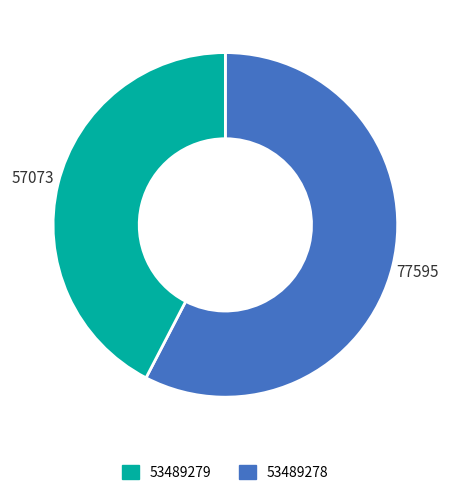

Is there a majority slice in this chart?

Yes